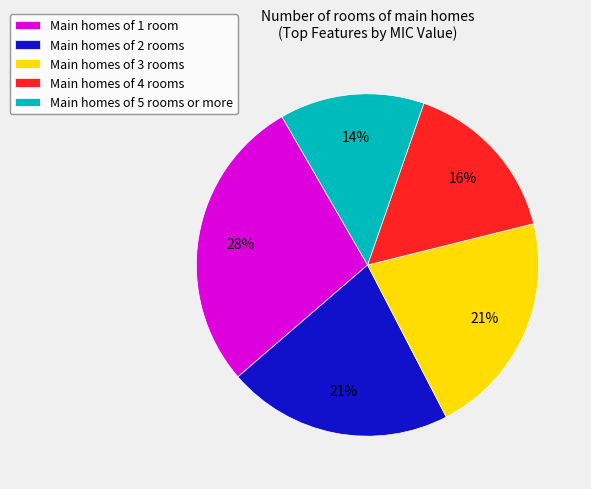

Is Main homes of 5 rooms or more the majority of the pie?

No